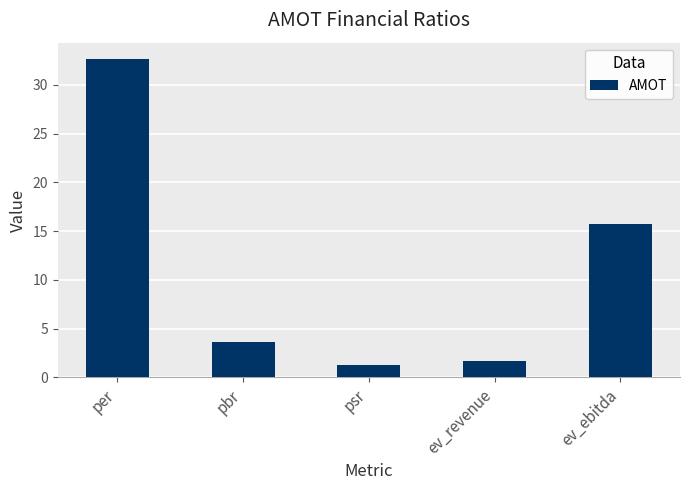

What is the ratio of the value at per to the value at pbr?

9.1